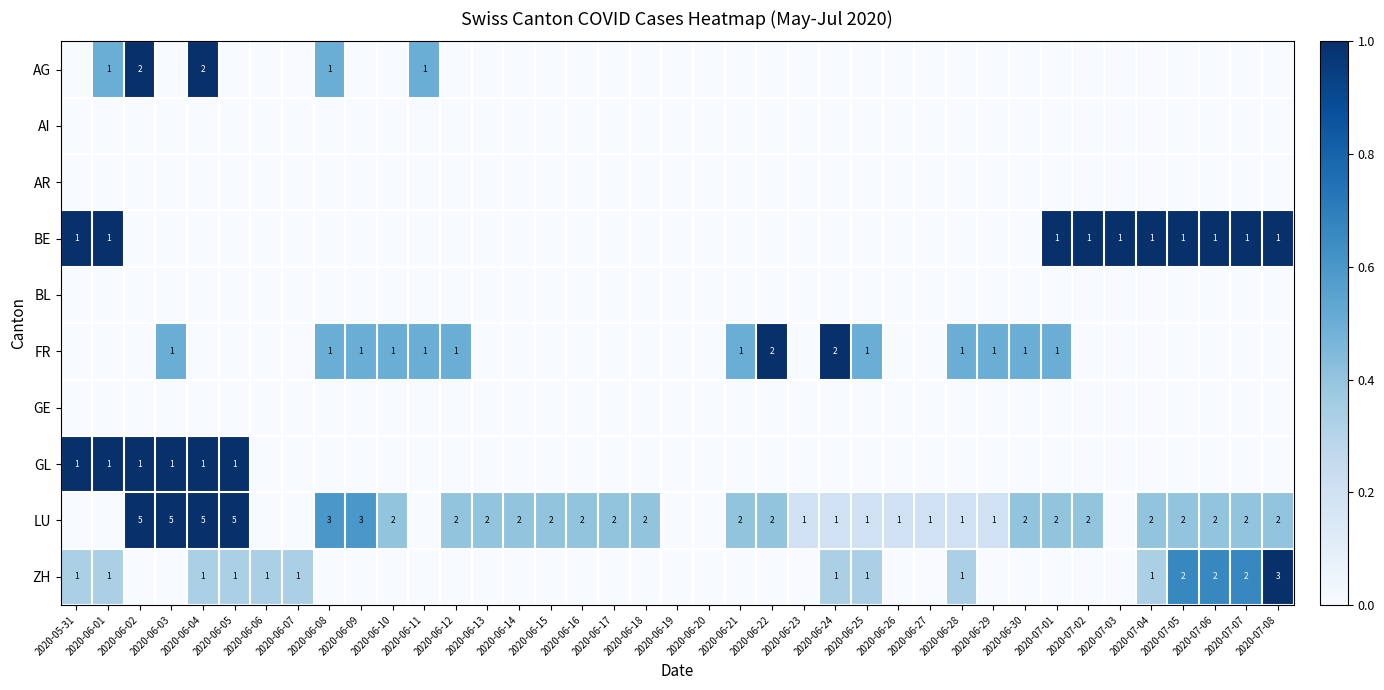

Is it true that LU equals 2 at 2020-07-04?

True